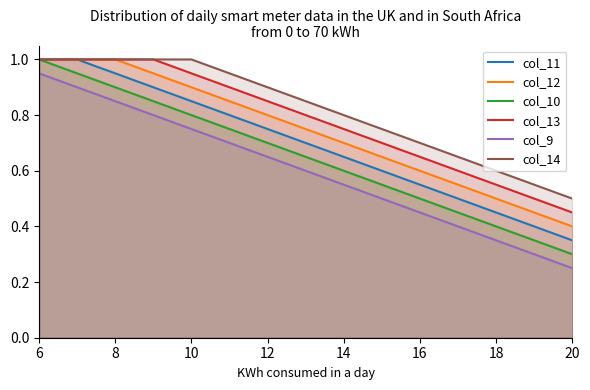

At which label is col_10 closest to 0?

20